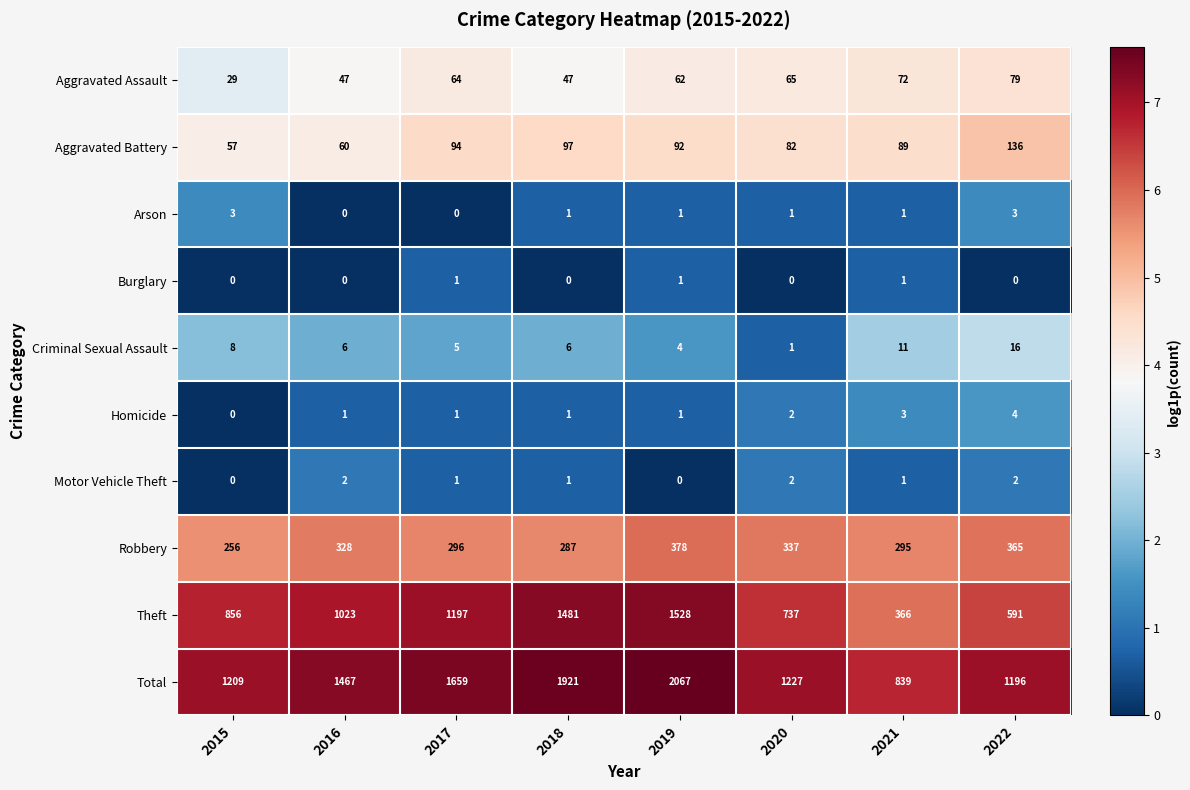

Count the Motor Vehicle Theft values in the range 1 to 2.

6